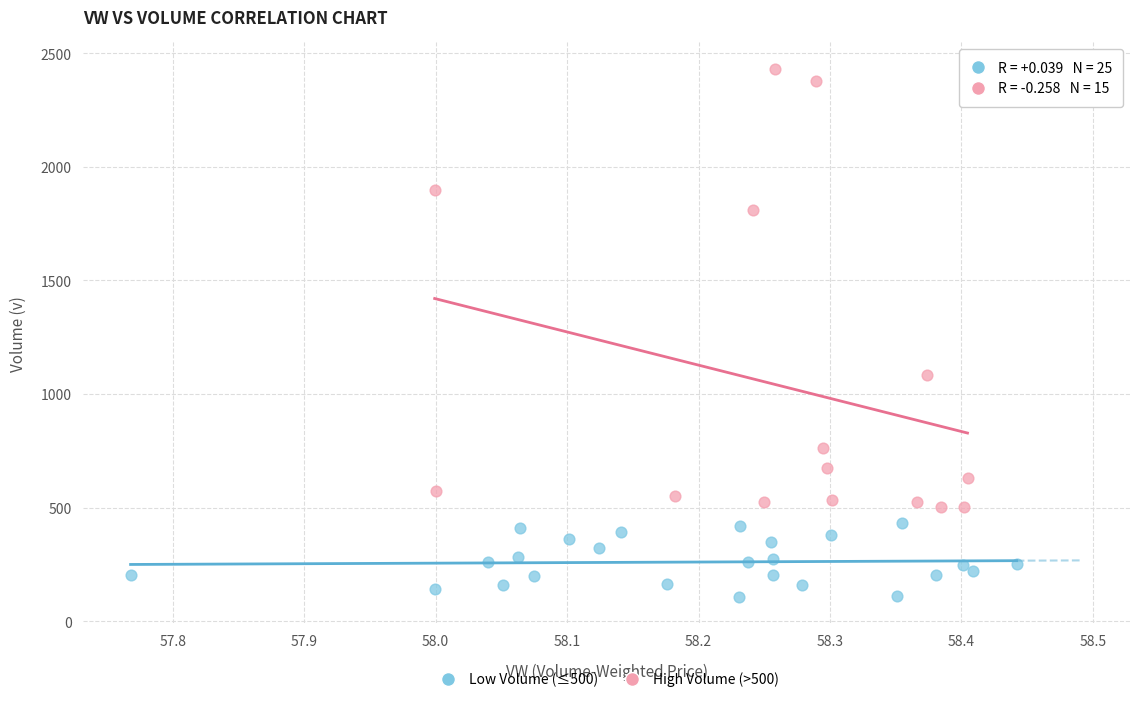

Which series has the largest Y range (max minus min)?

High Volume (>500)